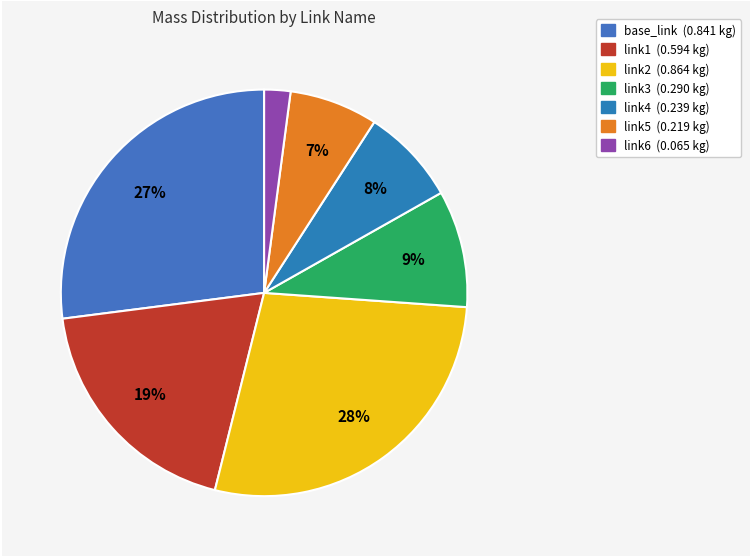

How many slices are in this pie chart?

7